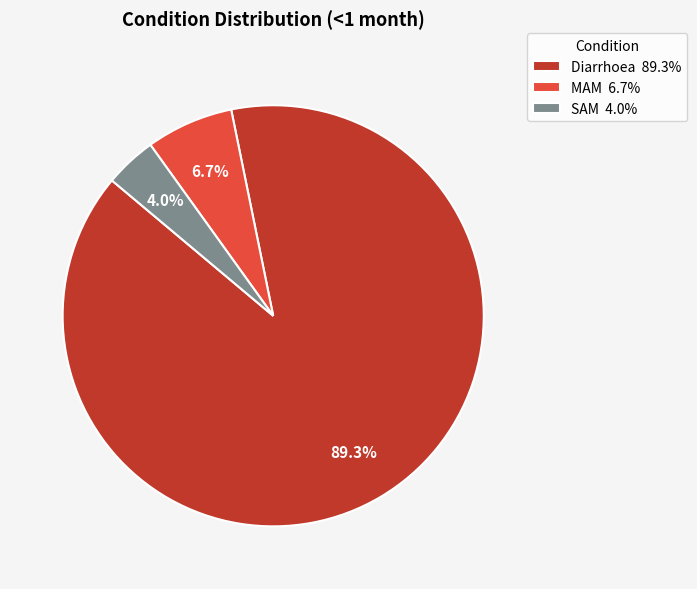

Do SAM and Diarrhoea together represent more than half of the pie?

Yes